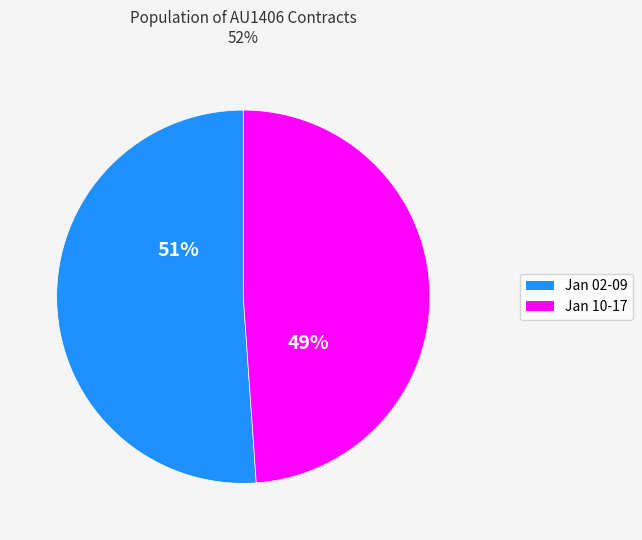

To the nearest percent, what is the average slice percentage?

50%